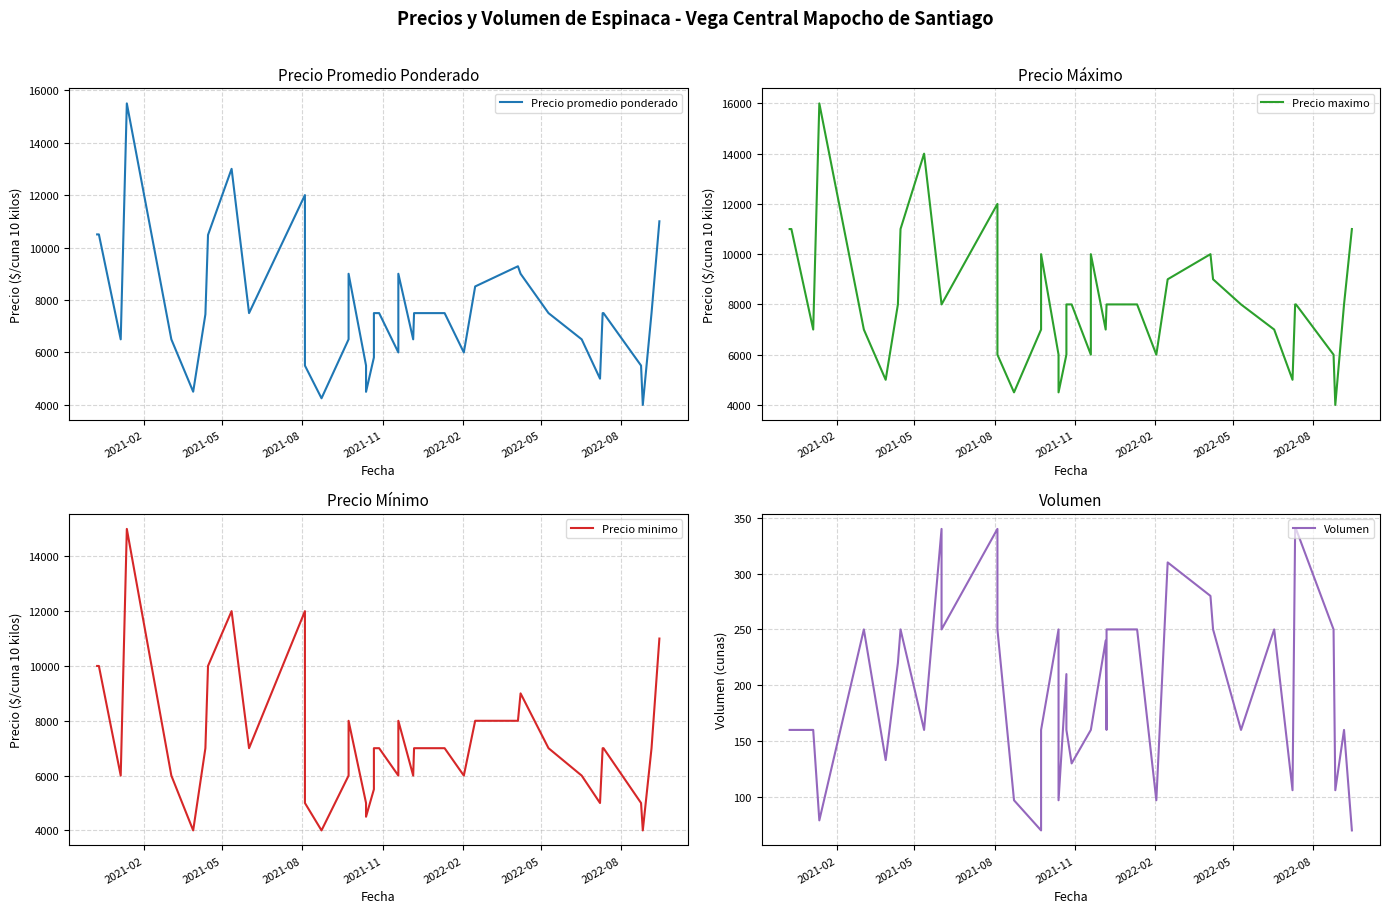

The Precio maximo series shows 2182 at 17. True or false?

False